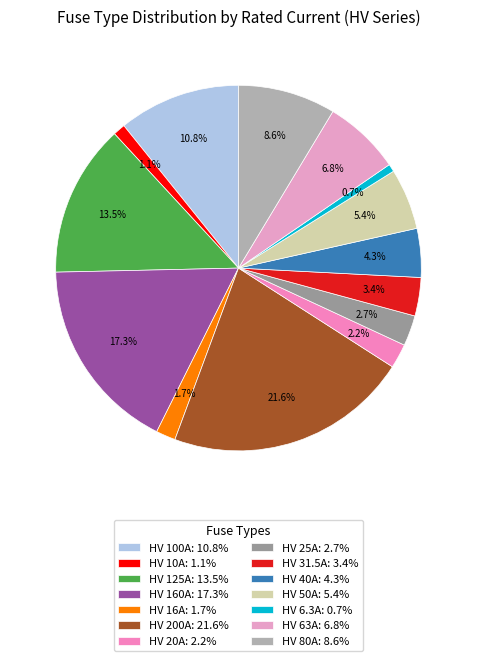

How many segments does this pie chart have?

14